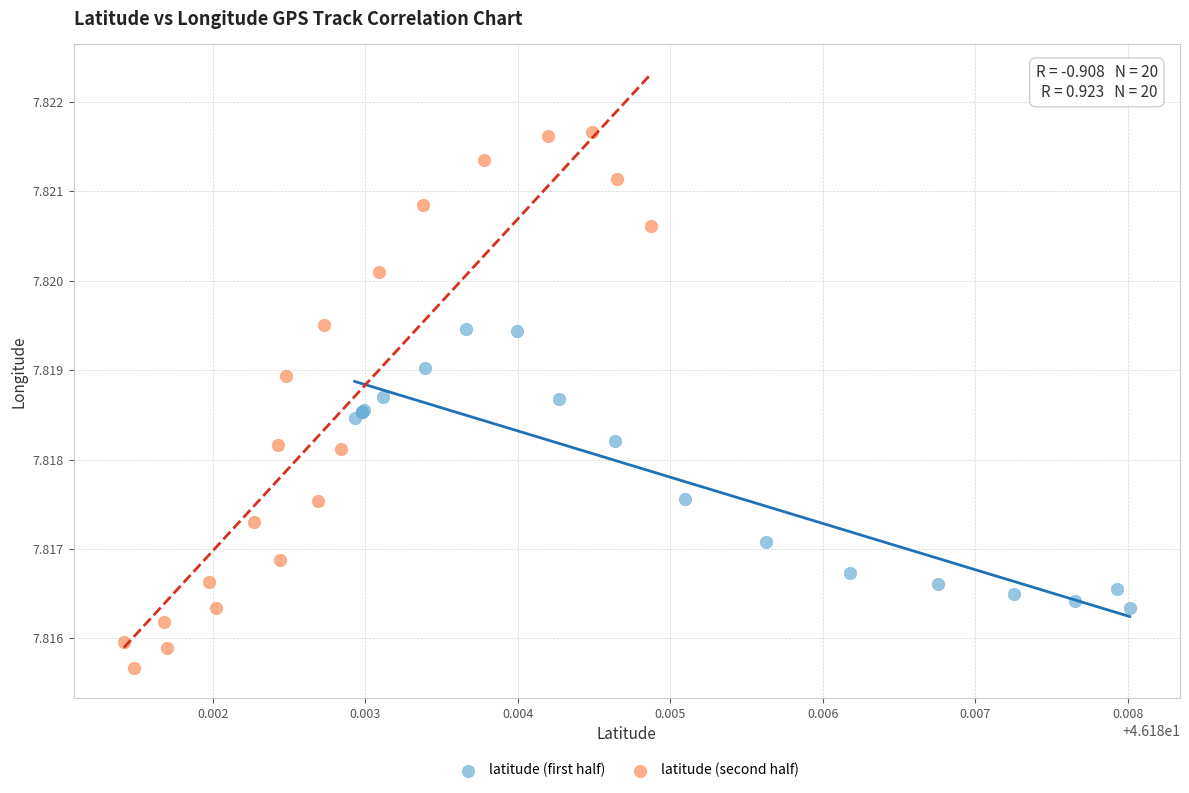

Which series has the widest spread of Y values?

latitude (second half)